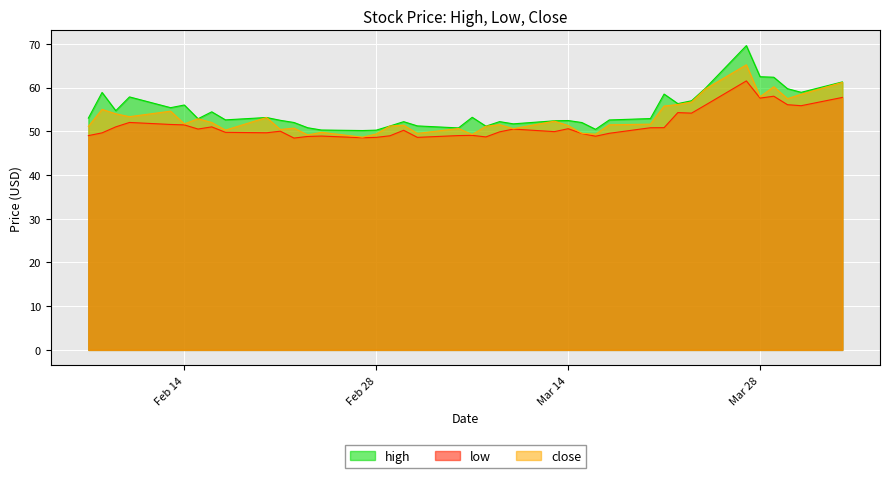

True or false: close has more than 2 interior local peaks.

True